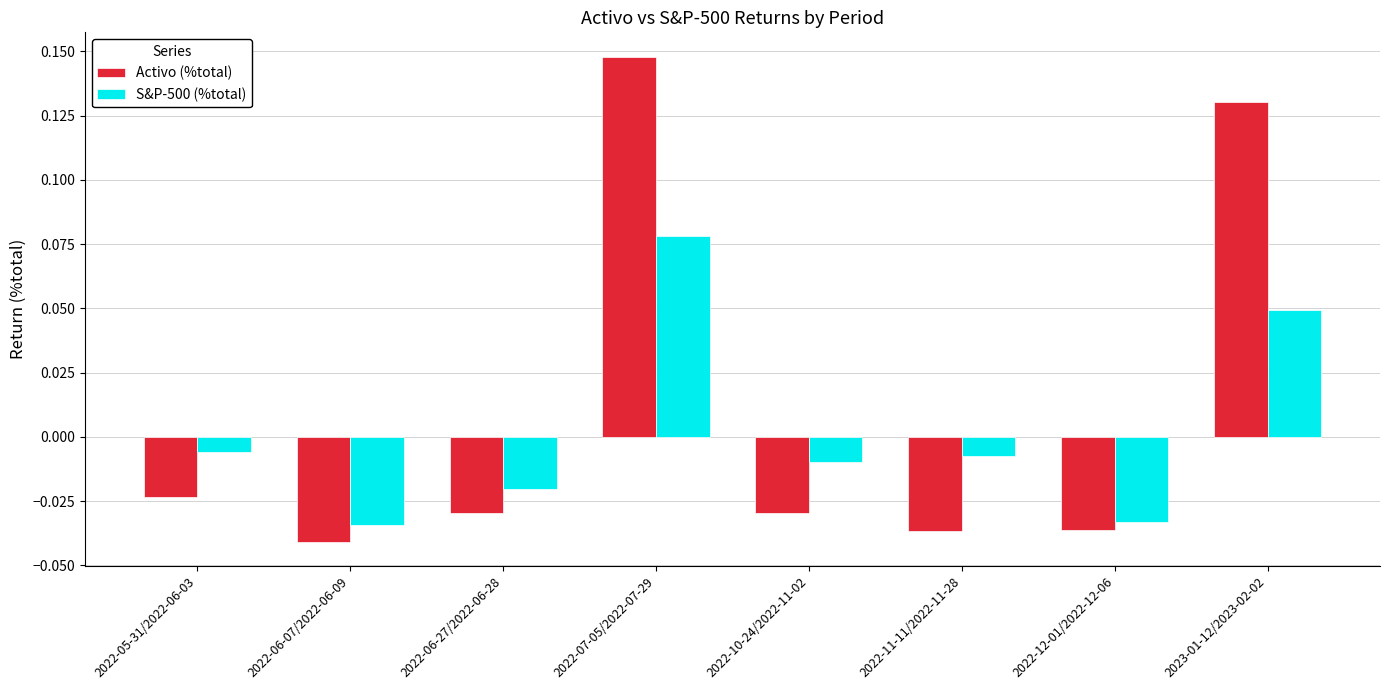

List the series in order of their peak value, highest first.

Activo (%total), S&P-500 (%total)